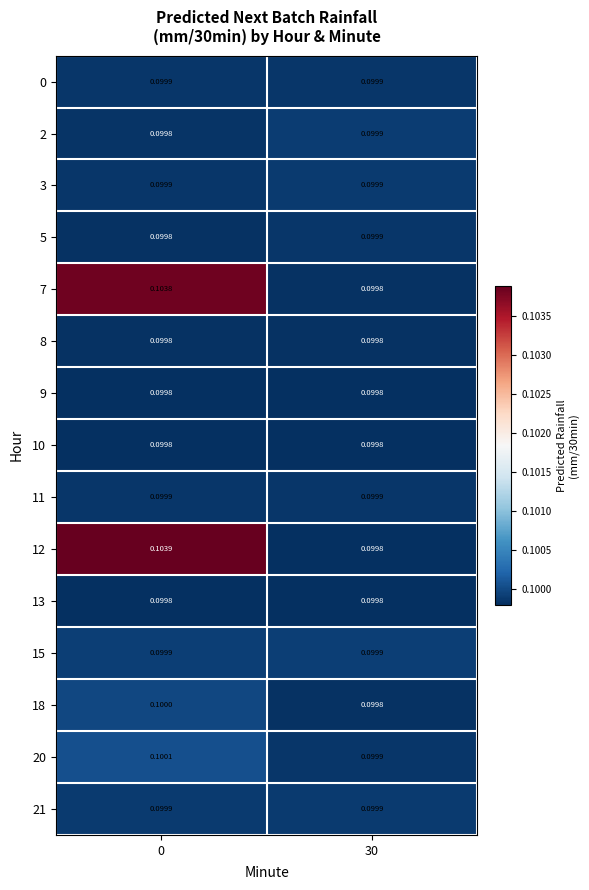

Is the value of 10 at 30 greater than the value of 11 at 0?

No